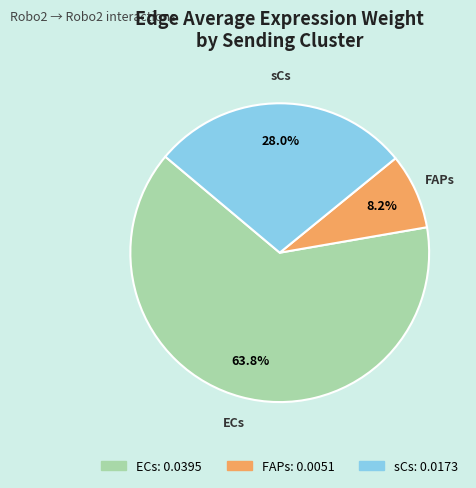

What percentage do FAPs and ECs together represent?

72.0%